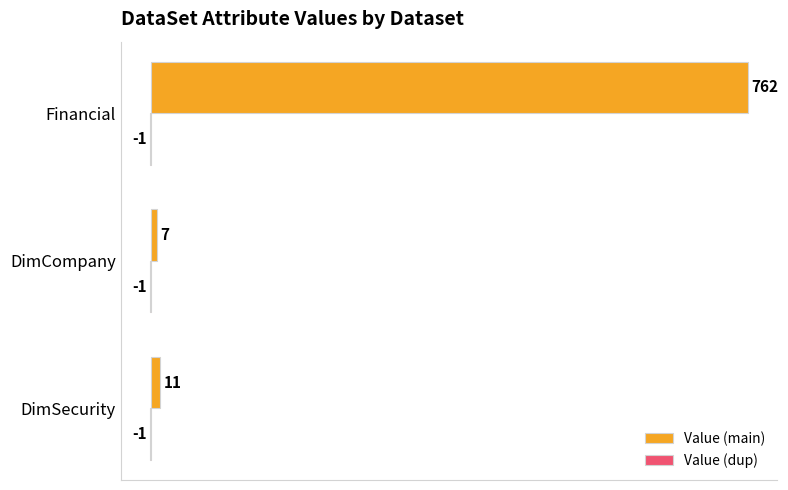

Which series changed the most between DimSecurity and DimCompany?

Value (main)